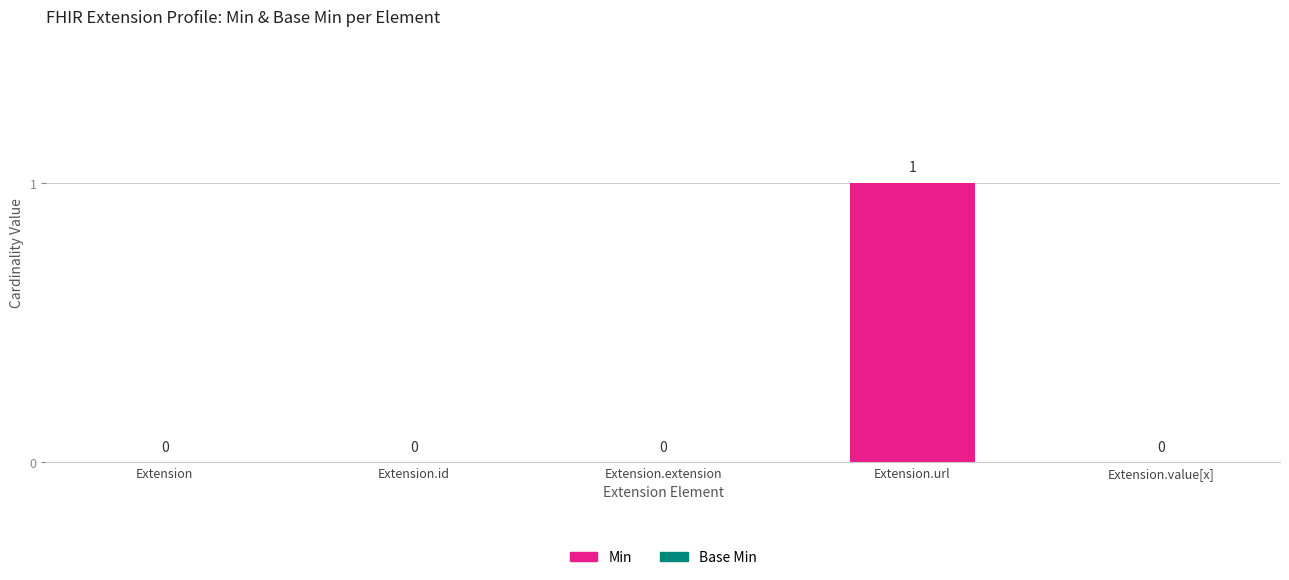

Reading right to left, extract all data points from this chart.

Extension.value[x]=0	Extension.url=1	Extension.extension=0	Extension.id=0	Extension=0